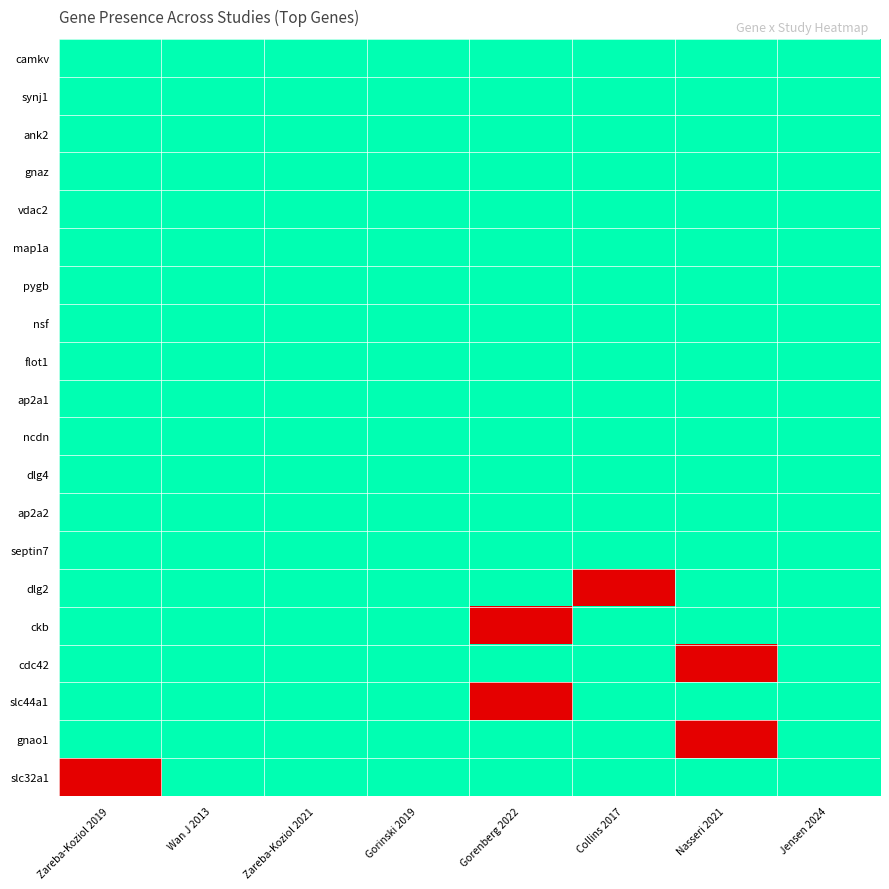

Reading left to right, transcribe all the data shown in this chart.

camkv: Zareba-Koziol 2019=1	Wan J 2013=1	Zareba-Koziol 2021=1	Gorinski 2019=1	Gorenberg 2022=1	Collins 2017=1	Nasseri 2021=1	Jensen 2024=1
synj1: Zareba-Koziol 2019=1	Wan J 2013=1	Zareba-Koziol 2021=1	Gorinski 2019=1	Gorenberg 2022=1	Collins 2017=1	Nasseri 2021=1	Jensen 2024=1
ank2: Zareba-Koziol 2019=1	Wan J 2013=1	Zareba-Koziol 2021=1	Gorinski 2019=1	Gorenberg 2022=1	Collins 2017=1	Nasseri 2021=1	Jensen 2024=1
gnaz: Zareba-Koziol 2019=1	Wan J 2013=1	Zareba-Koziol 2021=1	Gorinski 2019=1	Gorenberg 2022=1	Collins 2017=1	Nasseri 2021=1	Jensen 2024=1
vdac2: Zareba-Koziol 2019=1	Wan J 2013=1	Zareba-Koziol 2021=1	Gorinski 2019=1	Gorenberg 2022=1	Collins 2017=1	Nasseri 2021=1	Jensen 2024=1
map1a: Zareba-Koziol 2019=1	Wan J 2013=1	Zareba-Koziol 2021=1	Gorinski 2019=1	Gorenberg 2022=1	Collins 2017=1	Nasseri 2021=1	Jensen 2024=1
pygb: Zareba-Koziol 2019=1	Wan J 2013=1	Zareba-Koziol 2021=1	Gorinski 2019=1	Gorenberg 2022=1	Collins 2017=1	Nasseri 2021=1	Jensen 2024=1
nsf: Zareba-Koziol 2019=1	Wan J 2013=1	Zareba-Koziol 2021=1	Gorinski 2019=1	Gorenberg 2022=1	Collins 2017=1	Nasseri 2021=1	Jensen 2024=1
flot1: Zareba-Koziol 2019=1	Wan J 2013=1	Zareba-Koziol 2021=1	Gorinski 2019=1	Gorenberg 2022=1	Collins 2017=1	Nasseri 2021=1	Jensen 2024=1
ap2a1: Zareba-Koziol 2019=1	Wan J 2013=1	Zareba-Koziol 2021=1	Gorinski 2019=1	Gorenberg 2022=1	Collins 2017=1	Nasseri 2021=1	Jensen 2024=1
ncdn: Zareba-Koziol 2019=1	Wan J 2013=1	Zareba-Koziol 2021=1	Gorinski 2019=1	Gorenberg 2022=1	Collins 2017=1	Nasseri 2021=1	Jensen 2024=1
dlg4: Zareba-Koziol 2019=1	Wan J 2013=1	Zareba-Koziol 2021=1	Gorinski 2019=1	Gorenberg 2022=1	Collins 2017=1	Nasseri 2021=1	Jensen 2024=1
ap2a2: Zareba-Koziol 2019=1	Wan J 2013=1	Zareba-Koziol 2021=1	Gorinski 2019=1	Gorenberg 2022=1	Collins 2017=1	Nasseri 2021=1	Jensen 2024=1
septin7: Zareba-Koziol 2019=1	Wan J 2013=1	Zareba-Koziol 2021=1	Gorinski 2019=1	Gorenberg 2022=1	Collins 2017=1	Nasseri 2021=1	Jensen 2024=1
dlg2: Zareba-Koziol 2019=1	Wan J 2013=1	Zareba-Koziol 2021=1	Gorinski 2019=1	Gorenberg 2022=1	Collins 2017=0	Nasseri 2021=1	Jensen 2024=1
ckb: Zareba-Koziol 2019=1	Wan J 2013=1	Zareba-Koziol 2021=1	Gorinski 2019=1	Gorenberg 2022=0	Collins 2017=1	Nasseri 2021=1	Jensen 2024=1
cdc42: Zareba-Koziol 2019=1	Wan J 2013=1	Zareba-Koziol 2021=1	Gorinski 2019=1	Gorenberg 2022=1	Collins 2017=1	Nasseri 2021=0	Jensen 2024=1
slc44a1: Zareba-Koziol 2019=1	Wan J 2013=1	Zareba-Koziol 2021=1	Gorinski 2019=1	Gorenberg 2022=0	Collins 2017=1	Nasseri 2021=1	Jensen 2024=1
gnao1: Zareba-Koziol 2019=1	Wan J 2013=1	Zareba-Koziol 2021=1	Gorinski 2019=1	Gorenberg 2022=1	Collins 2017=1	Nasseri 2021=0	Jensen 2024=1
slc32a1: Zareba-Koziol 2019=0	Wan J 2013=1	Zareba-Koziol 2021=1	Gorinski 2019=1	Gorenberg 2022=1	Collins 2017=1	Nasseri 2021=1	Jensen 2024=1